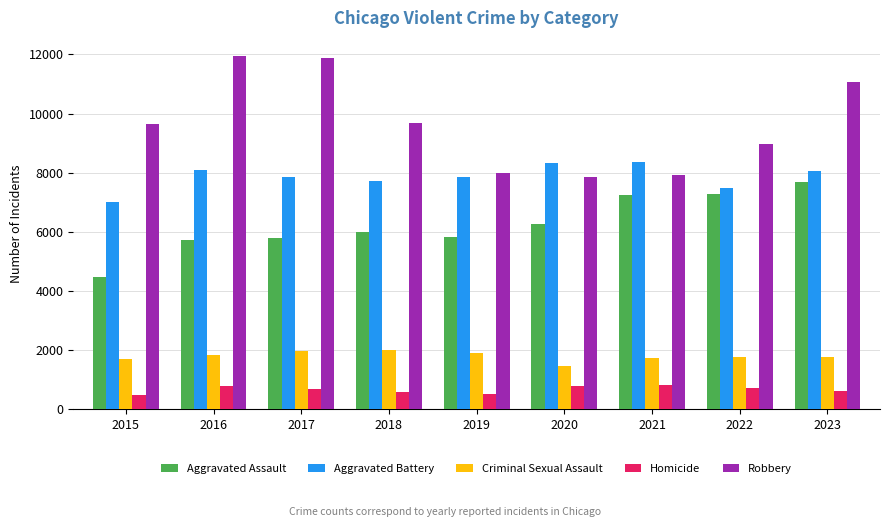

What value does the Robbery series have at 2016?

11960